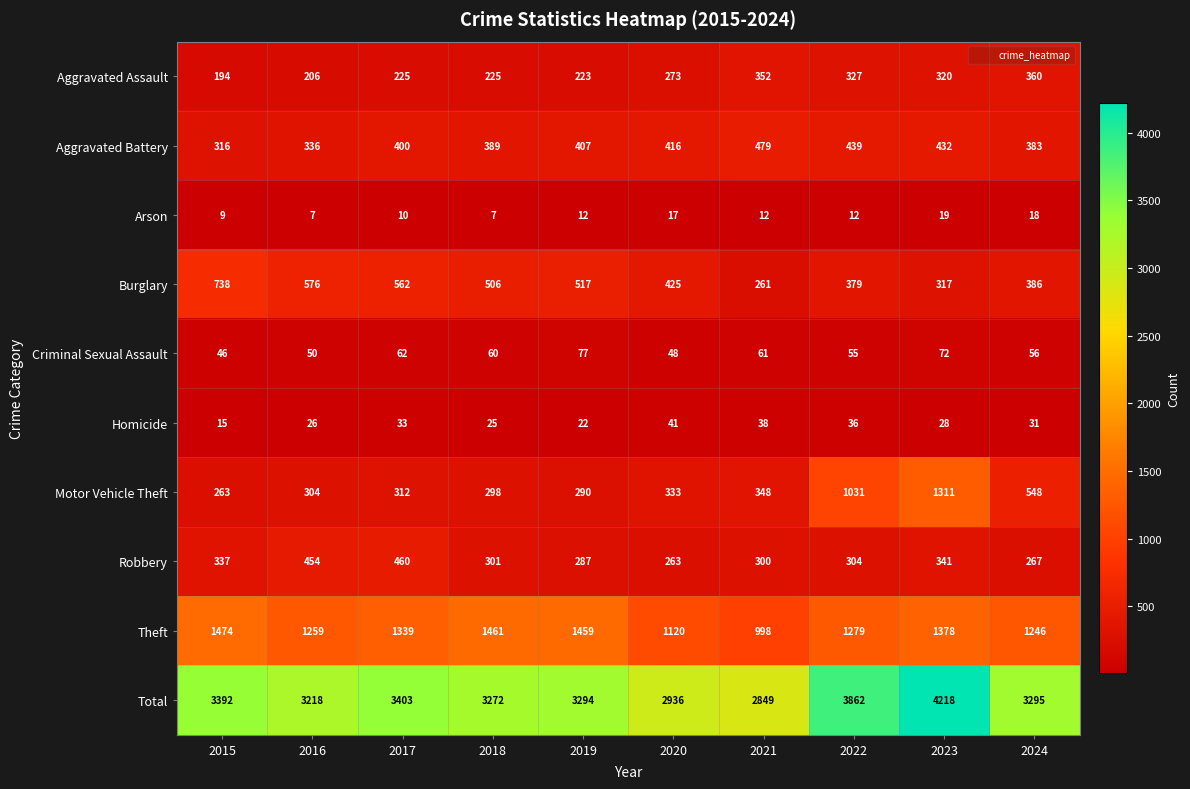

The Aggravated Battery series shows 160 at 2020. True or false?

False